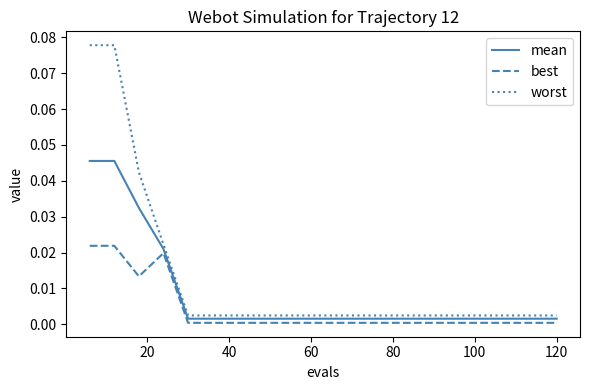

What are all the series names shown in the legend?

mean, best, worst